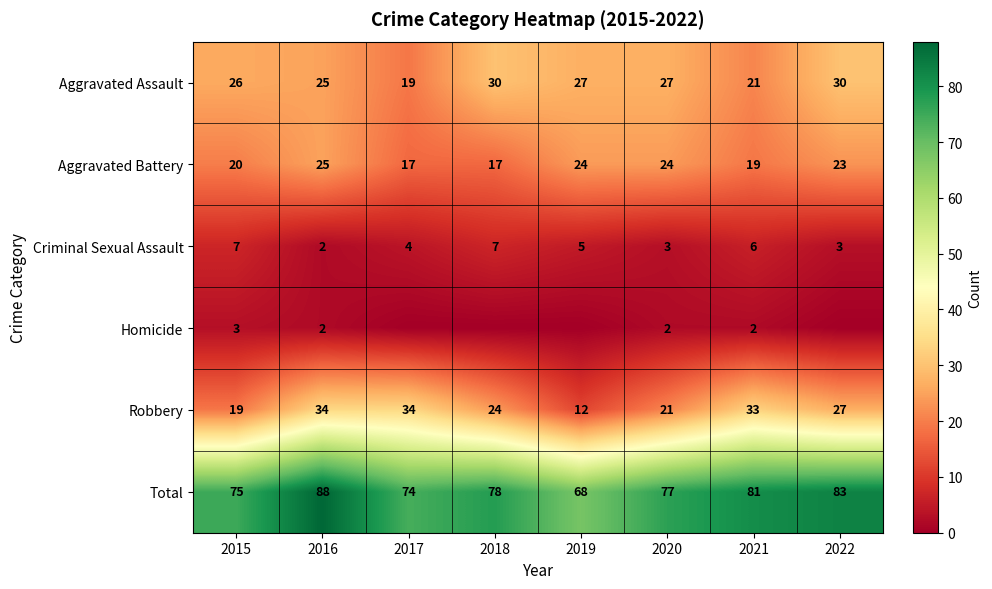

How many series are shown in this chart?

6